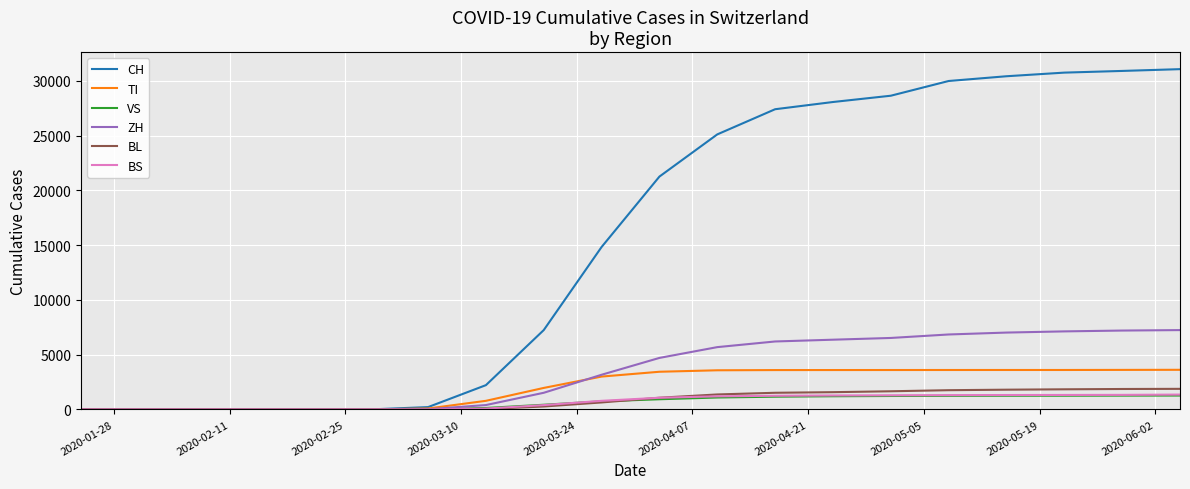

What is the highest value of the BL series?

1880